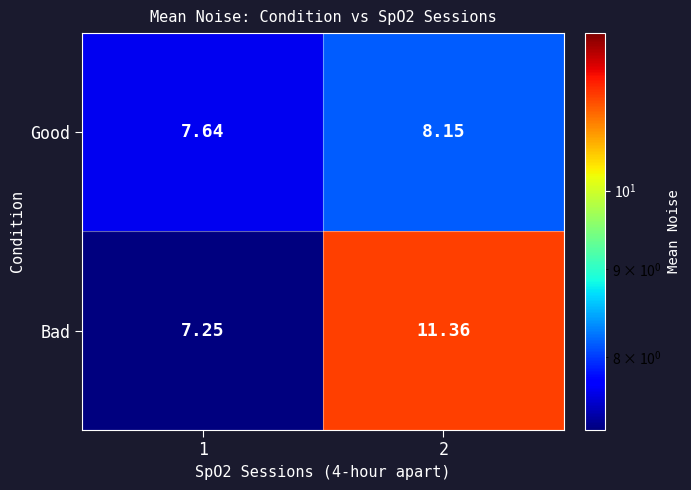

Between 1 and 2, which series saw the biggest shift?

Bad